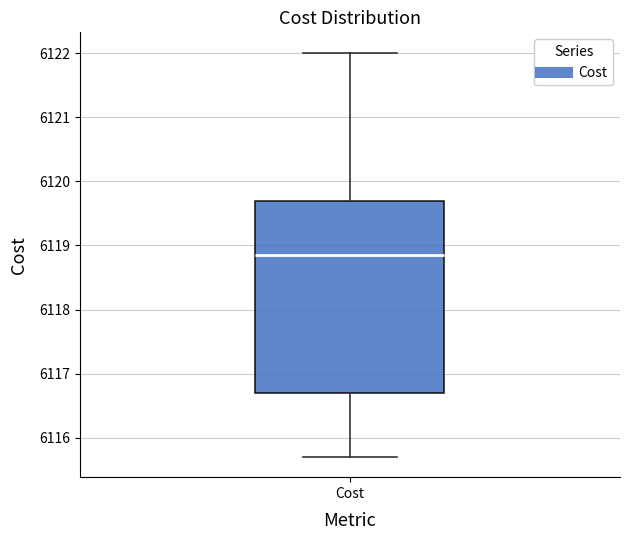

Transcribe this box plot: give where the median line is, the range the box spans, and where the two whiskers end, as read against the y-axis. The values are not printed on the chart, so give them approximately, as read against the axis.

median 6118.9, box 6116.7 to 6119.7, whiskers 6115.7 to 6122.0